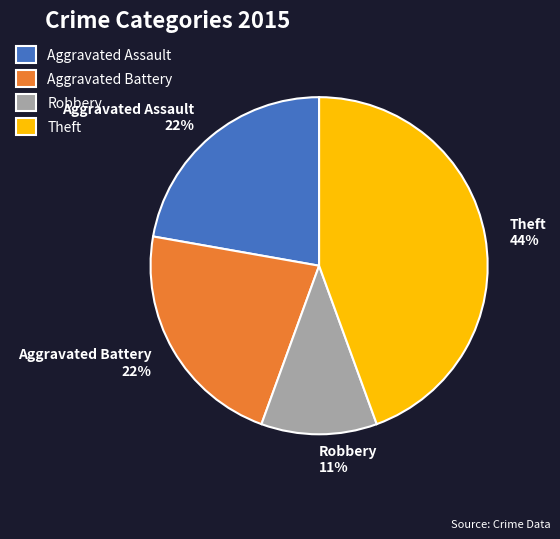

What is the smallest slice in the pie chart?

Robbery